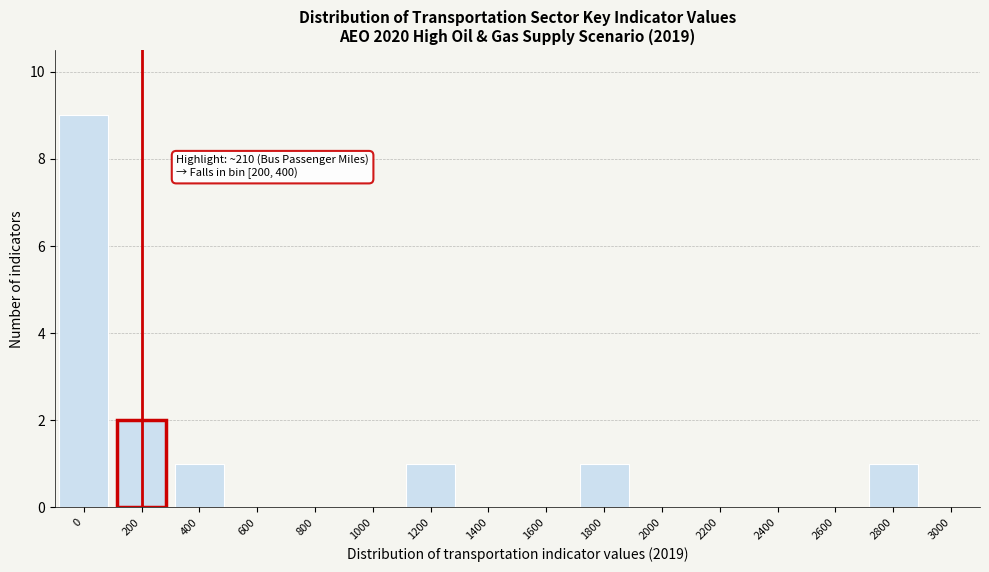

Reading left to right, extract all data points from this chart.

0=9	200=2	400=1	600=0	800=0	1000=0	1200=1	1400=0	1600=0	1800=1	2000=0	2200=0	2400=0	2600=0	2800=1	3000=0